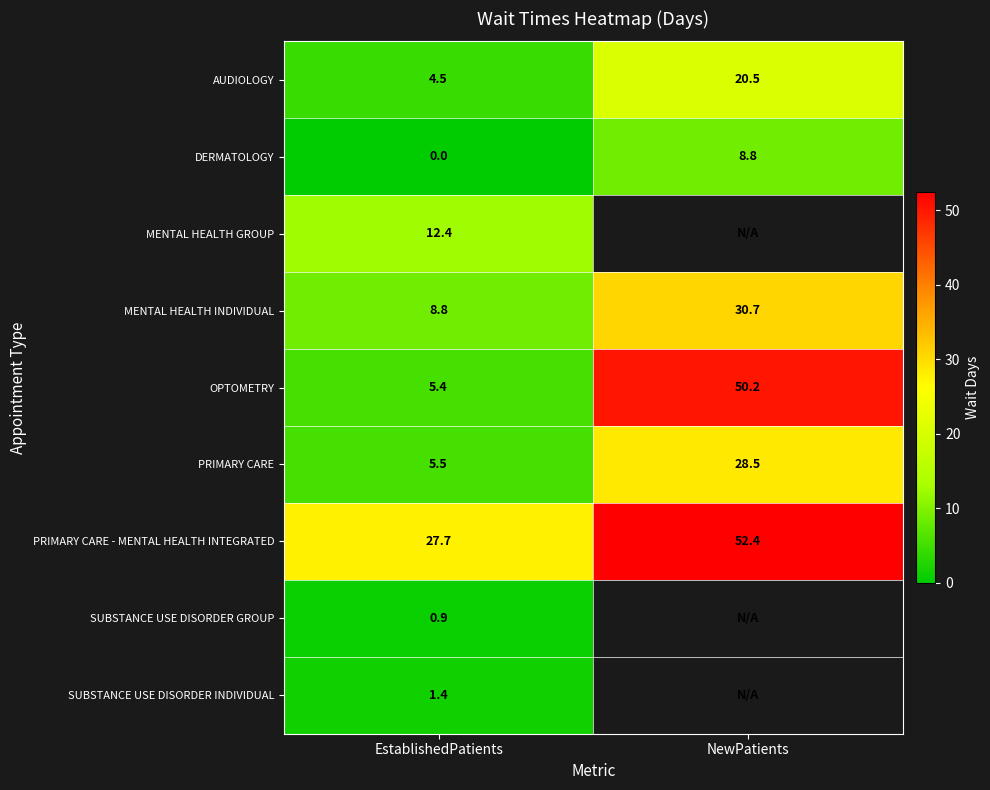

What is the sum of all PRIMARY CARE values?

34.0